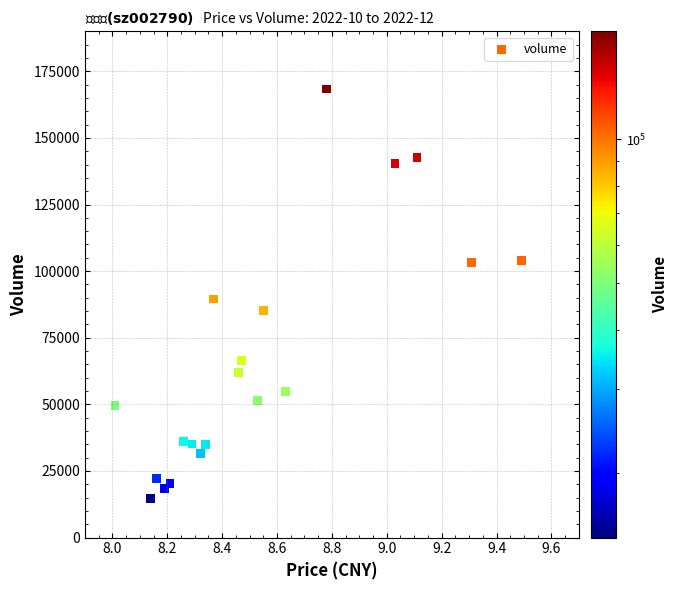

What Y value in the scatter plot is closest to 91514?

89502